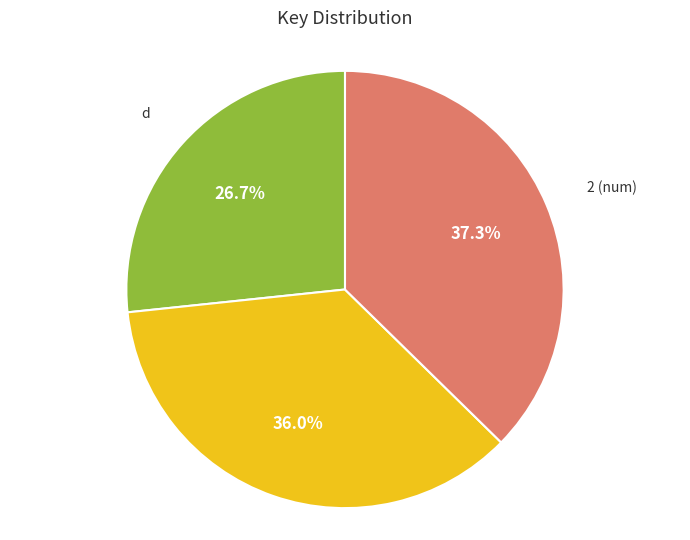

Is there a majority slice in this chart?

No